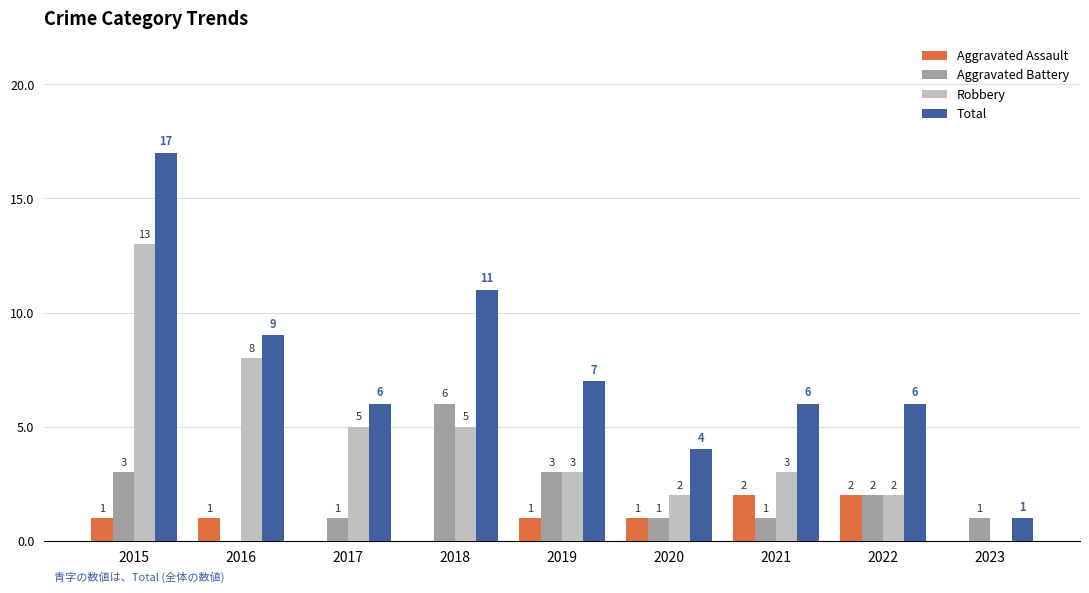

Are the bars horizontal?

No